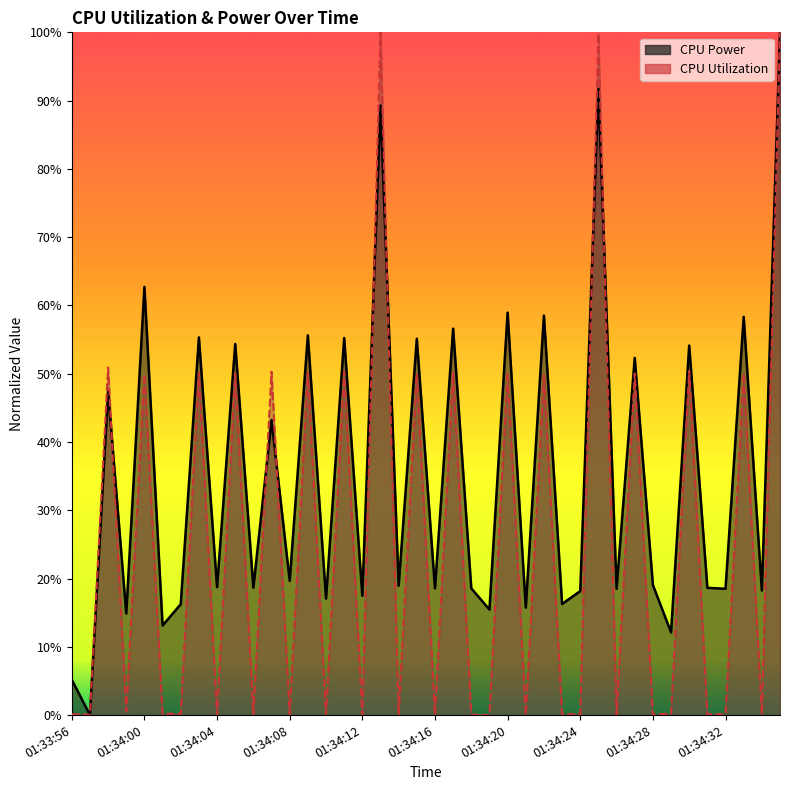

Which has a higher value, 01:34:11 or 01:34:08?

01:34:11